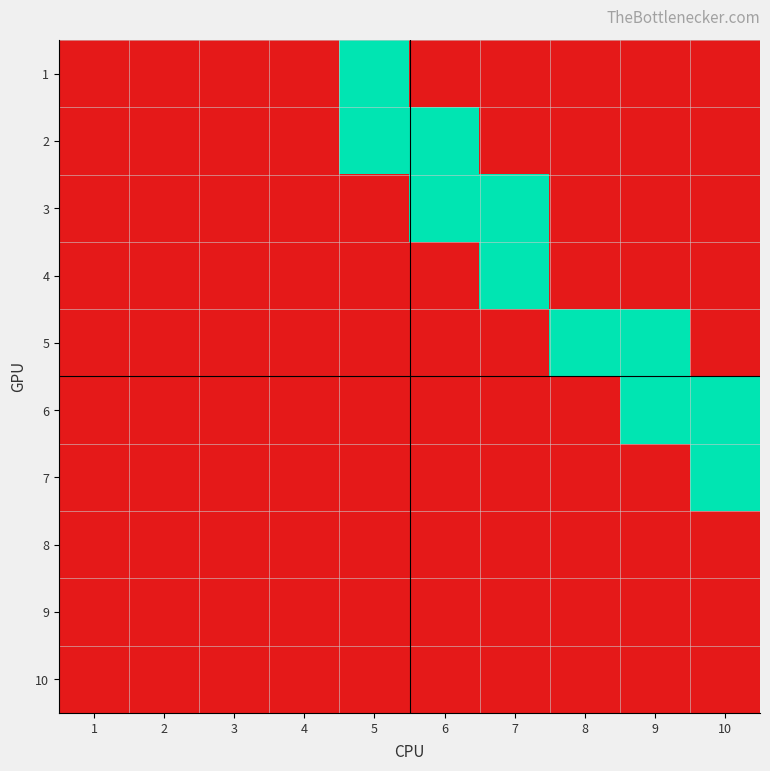

Reading right to left, extract all data points from this chart.

1: 10=0	9=0	8=0	7=0	6=0	5=1	4=0	3=0	2=0	1=0
2: 10=0	9=0	8=0	7=0	6=1	5=1	4=0	3=0	2=0	1=0
3: 10=0	9=0	8=0	7=1	6=1	5=0	4=0	3=0	2=0	1=0
4: 10=0	9=0	8=0	7=1	6=0	5=0	4=0	3=0	2=0	1=0
5: 10=0	9=1	8=1	7=0	6=0	5=0	4=0	3=0	2=0	1=0
6: 10=1	9=1	8=0	7=0	6=0	5=0	4=0	3=0	2=0	1=0
7: 10=1	9=0	8=0	7=0	6=0	5=0	4=0	3=0	2=0	1=0
8: 10=0	9=0	8=0	7=0	6=0	5=0	4=0	3=0	2=0	1=0
9: 10=0	9=0	8=0	7=0	6=0	5=0	4=0	3=0	2=0	1=0
10: 10=0	9=0	8=0	7=0	6=0	5=0	4=0	3=0	2=0	1=0